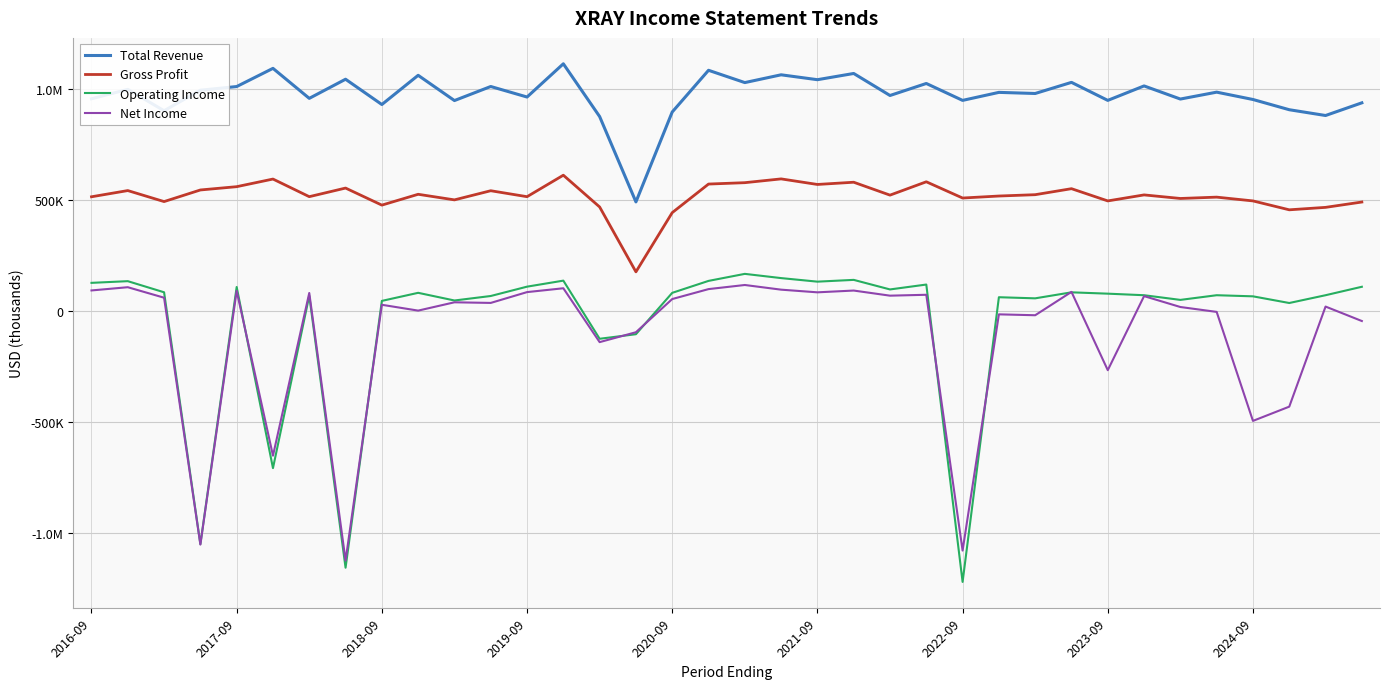

What are all the series names shown in the legend?

Total Revenue, Gross Profit, Operating Income, Net Income